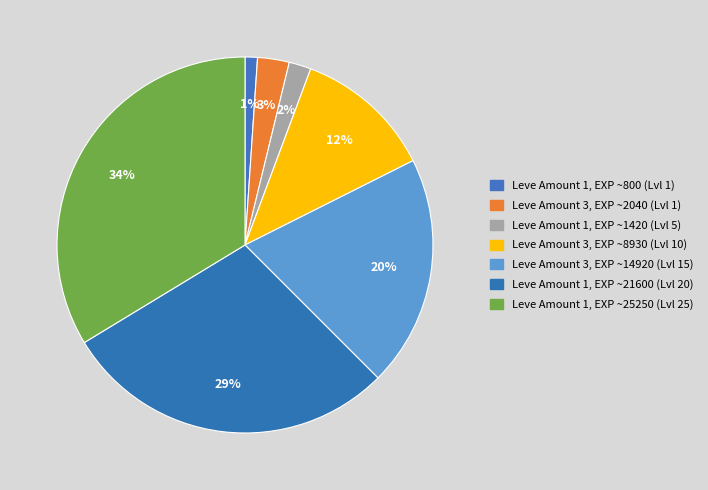

Which category has the biggest portion of the pie?

Leve Amount 1, EXP ~25250 (Lvl 25)